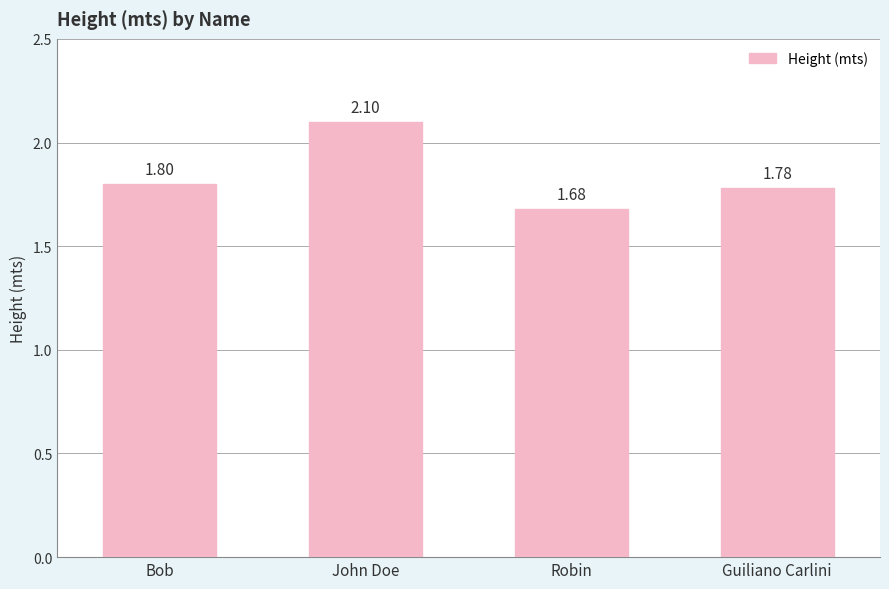

The value at John Doe is 0.8. True or false?

False